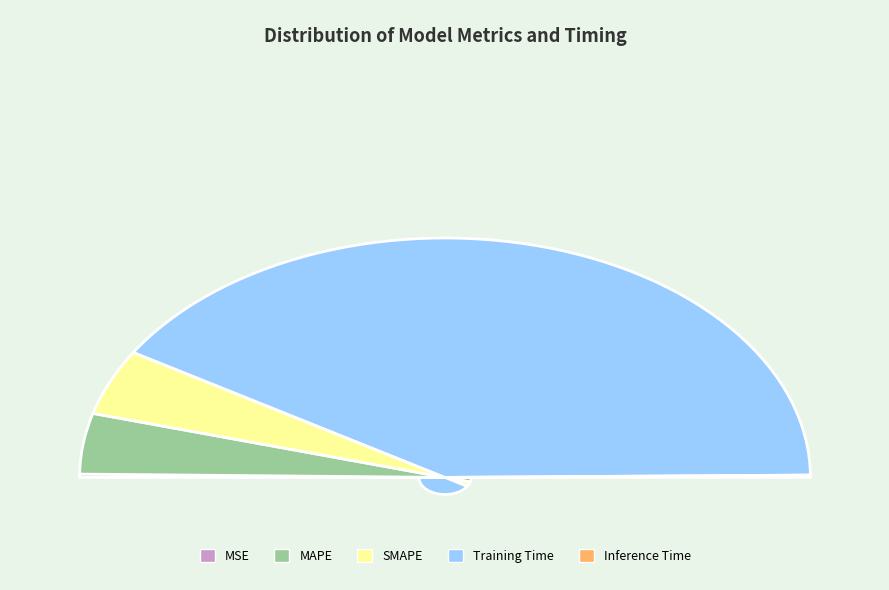

Rank the categories by value from lowest to highest.

Inference Time, MSE, MAPE, SMAPE, Training Time